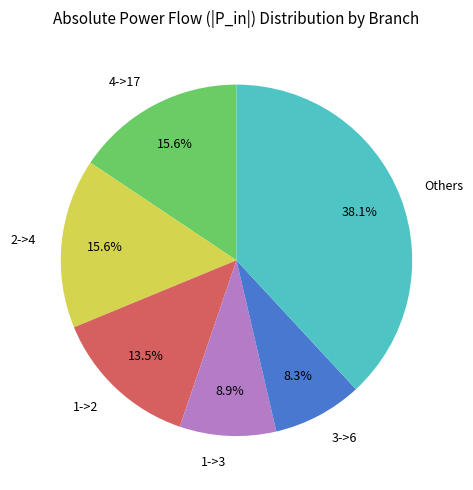

Which slice is the smallest?

3->6